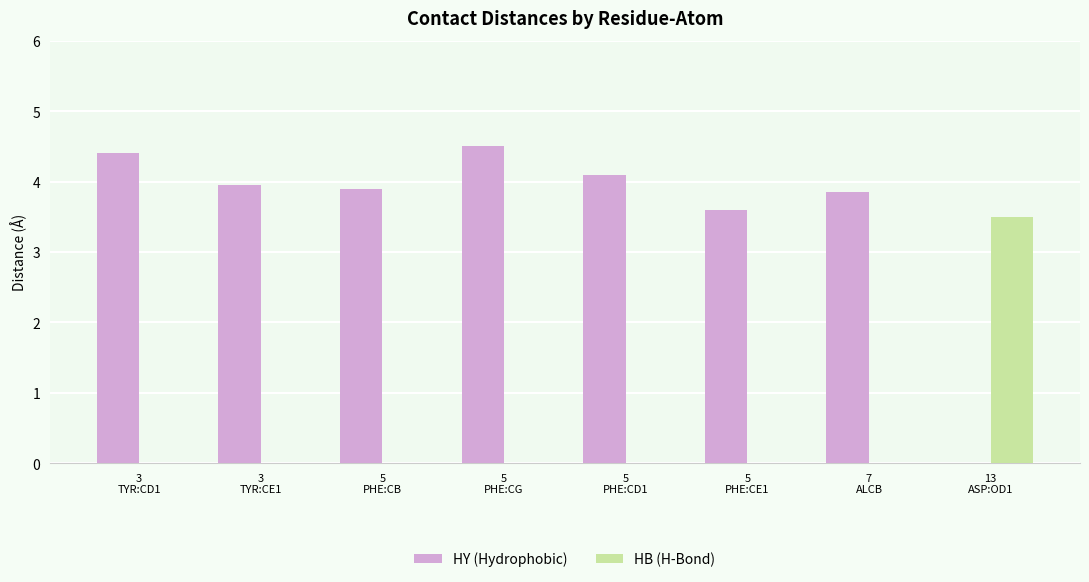

What is the average value of the HB (H-Bond) series?

0.4